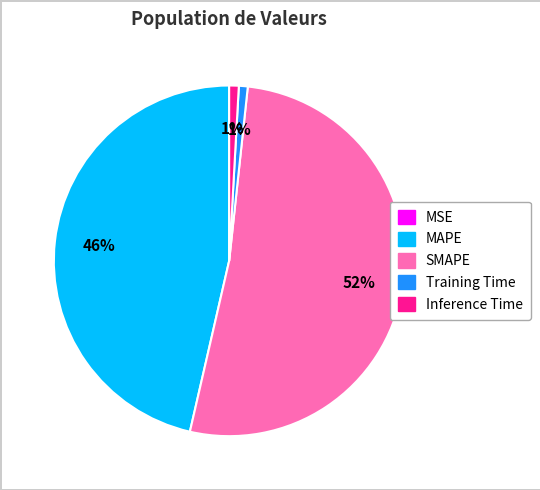

Does MAPE represent more than half of the total?

No